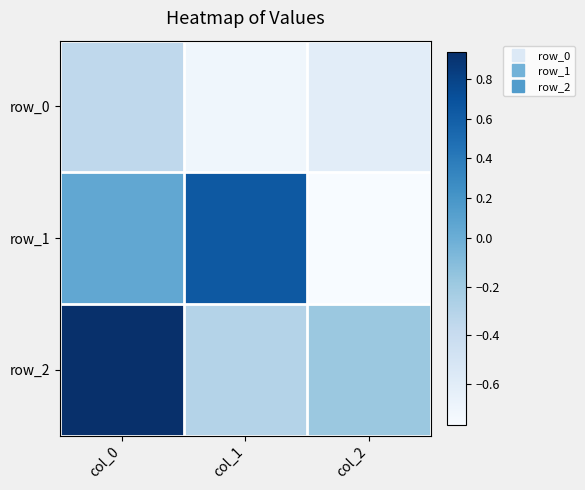

List the series in order of their overall mean, highest first.

row_2, row_1, row_0